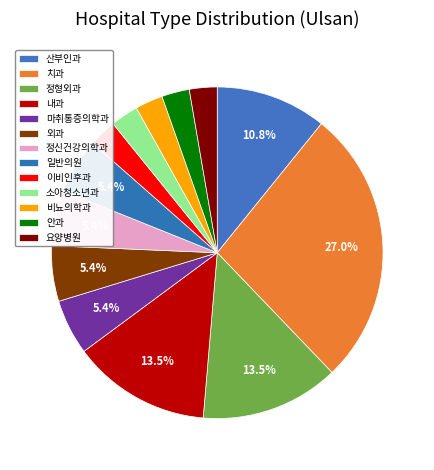

Between 이비인후과 and 정신건강의학과, which is larger?

정신건강의학과